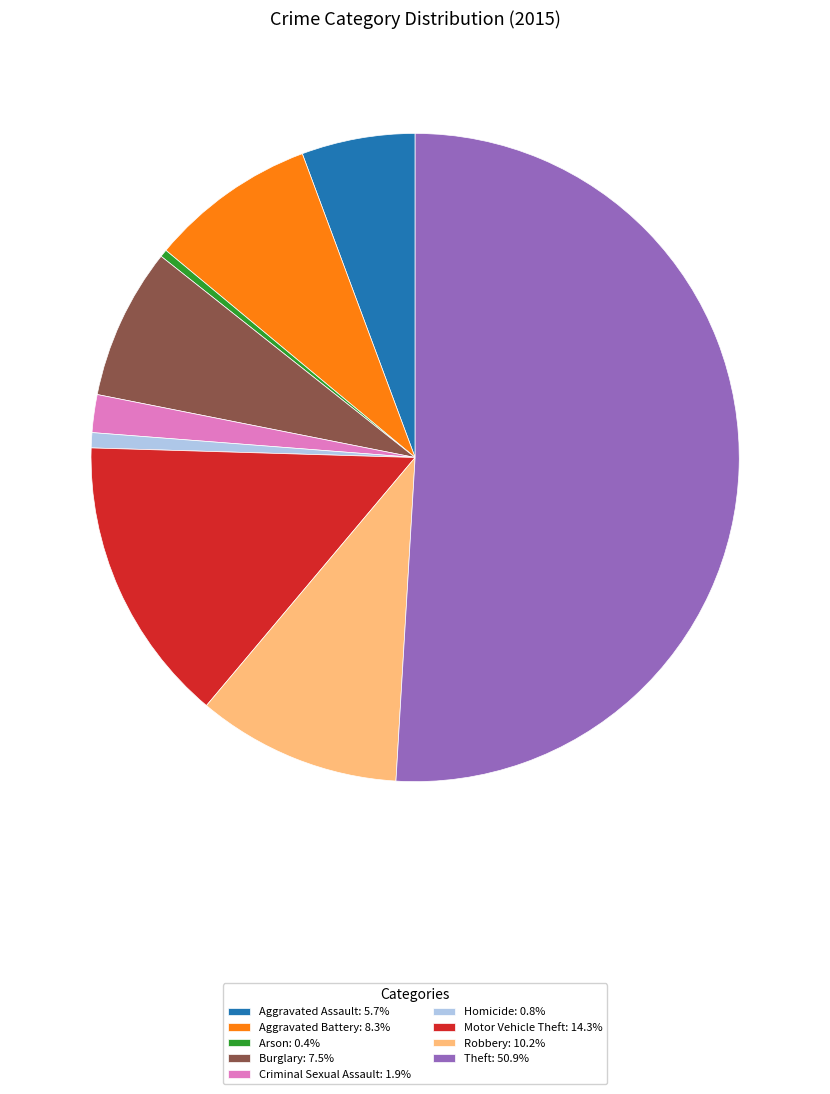

Does Robbery: 10.2% account for over 50% of the chart?

No